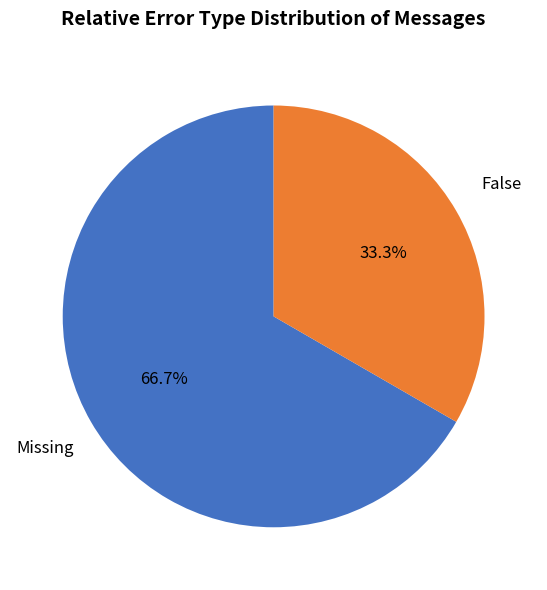

Does any single category account for the majority?

Yes